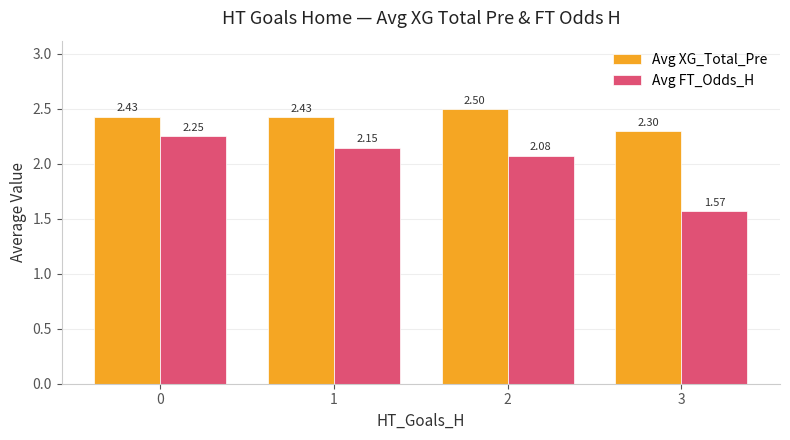

What is the difference between the second highest and minimum values in the Avg FT_Odds_H series?

0.6